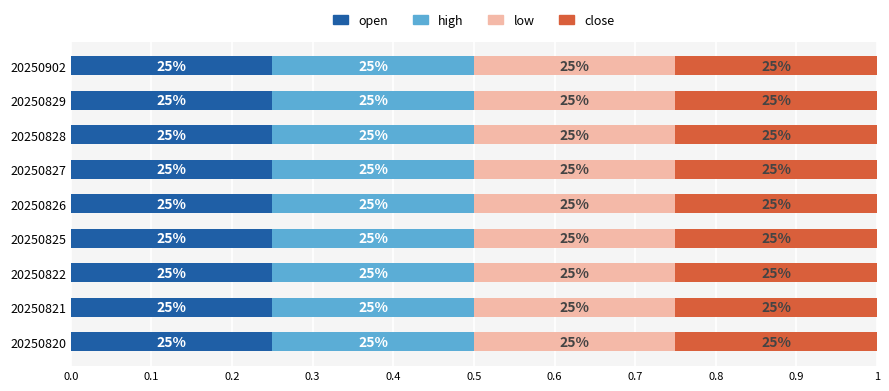

Count the low values in the range 0 to 1.

9